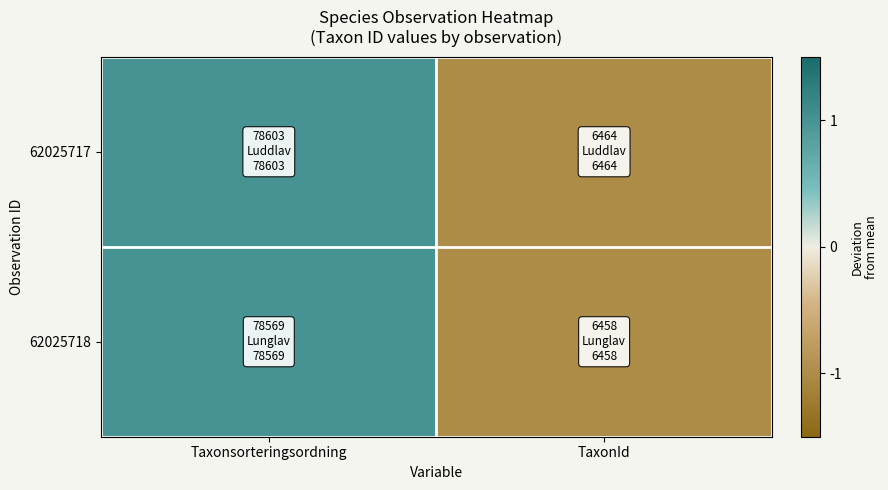

Which series has the largest total across all categories?

62025717